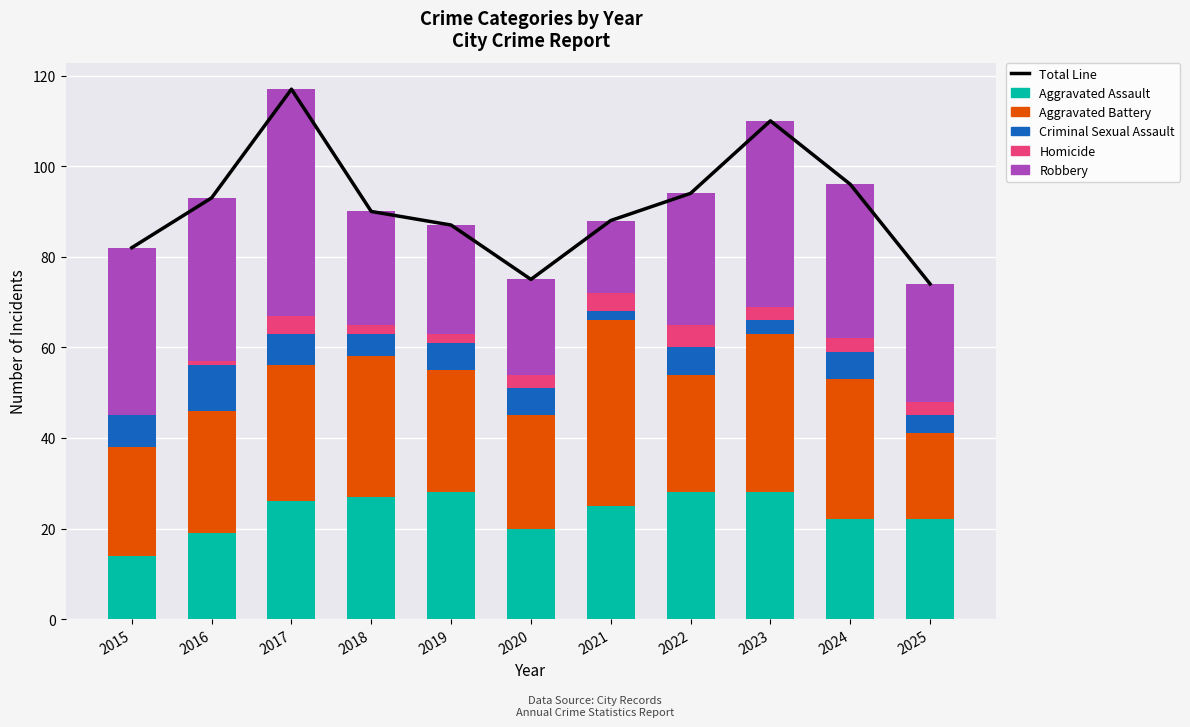

The value of Total Line at 2022 is 94. True or false?

True